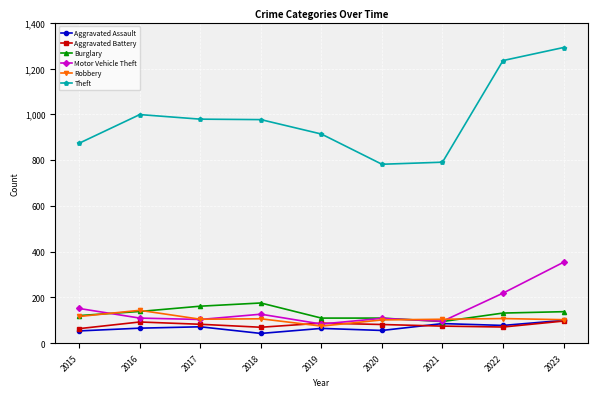

What is the total value across all series at 2023?

2084